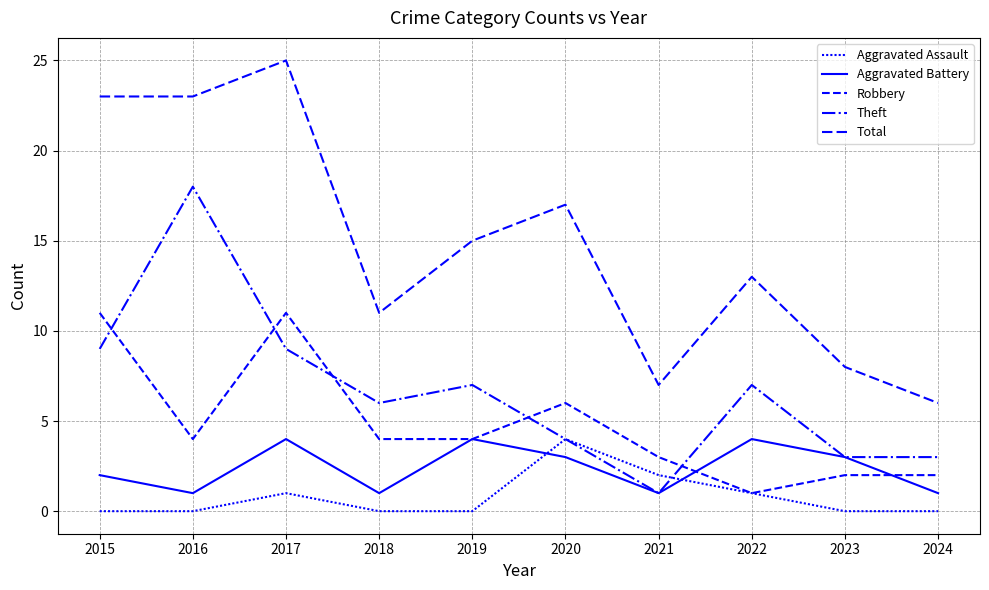

What is the sum of all Aggravated Battery values?

24